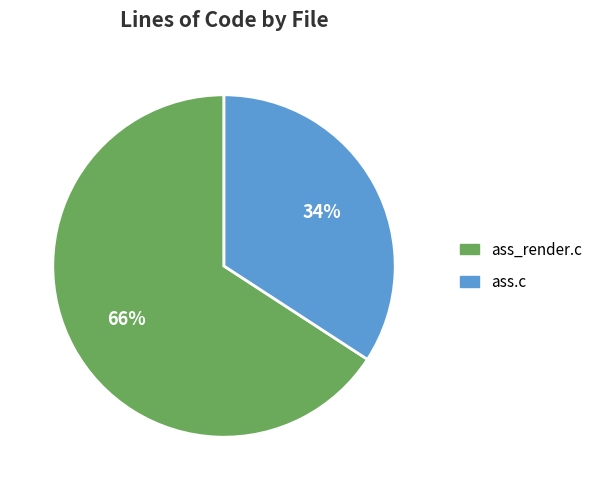

Combined, do ass_render.c and ass.c account for over 50%?

Yes